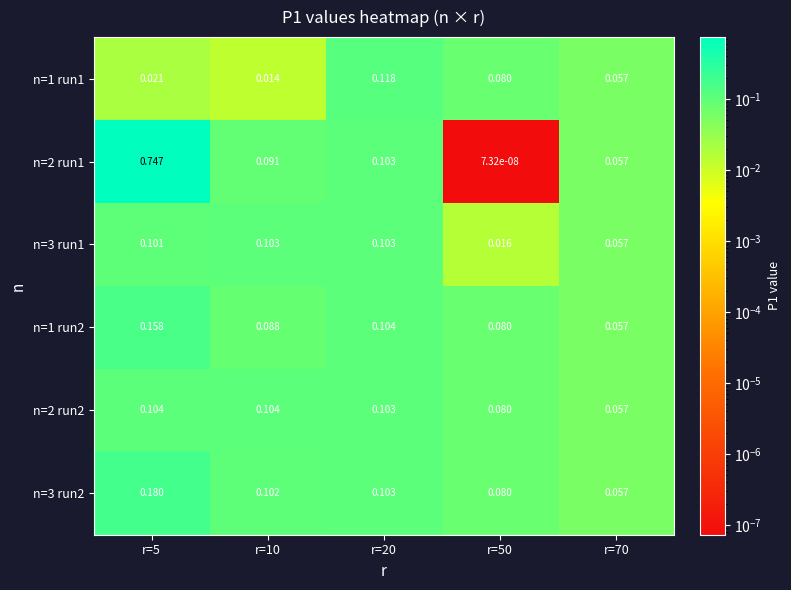

Is the value of n=2 run2 at r=5 greater than the value of n=3 run1 at r=5?

Yes